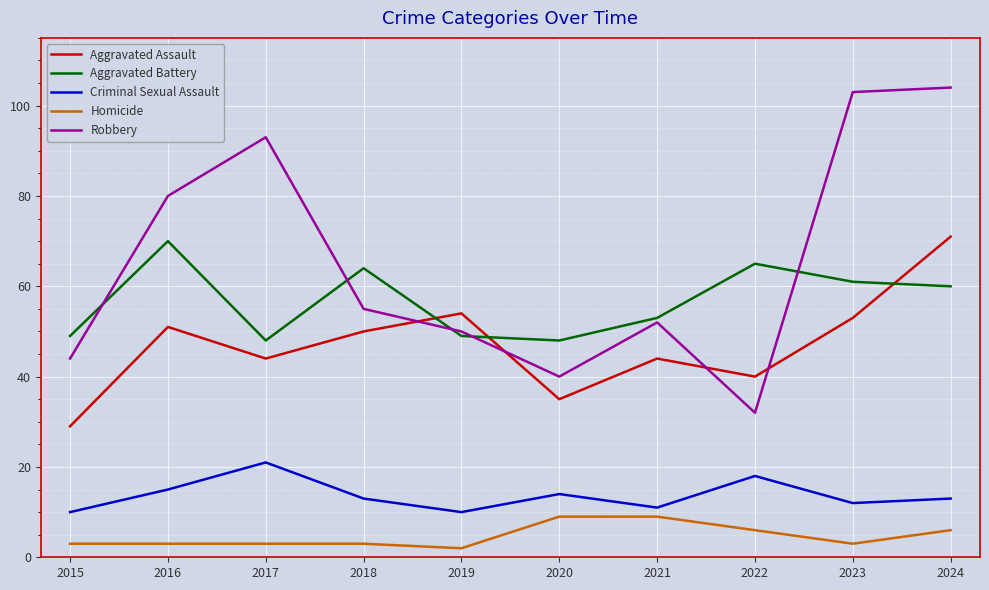

Is it true that Aggravated Assault equals 72 at 2017?

False